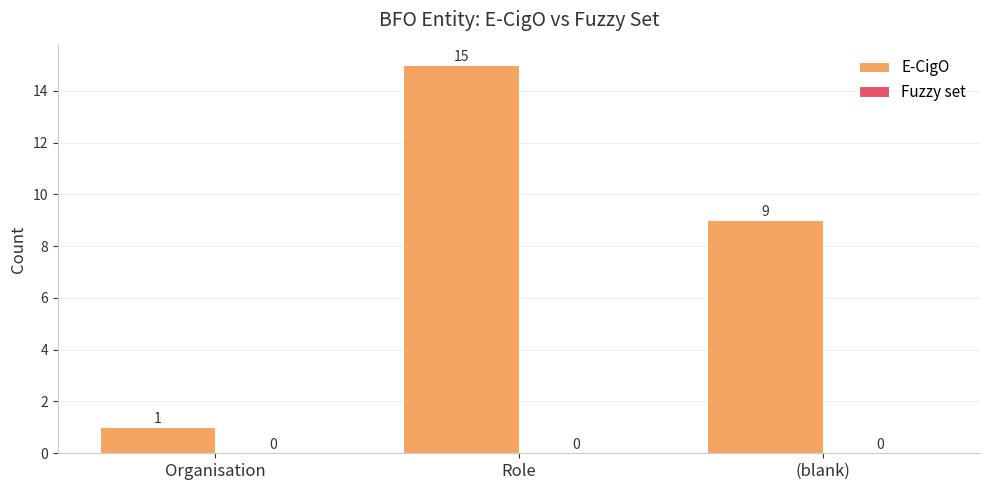

Which has a higher value, (blank) or Organisation?

(blank)